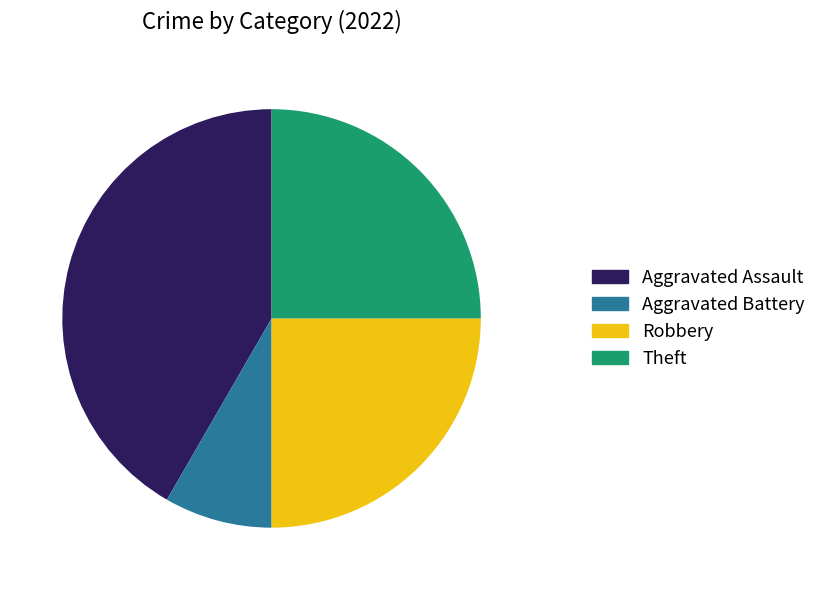

Is there any slice that represents more than half of the pie?

No